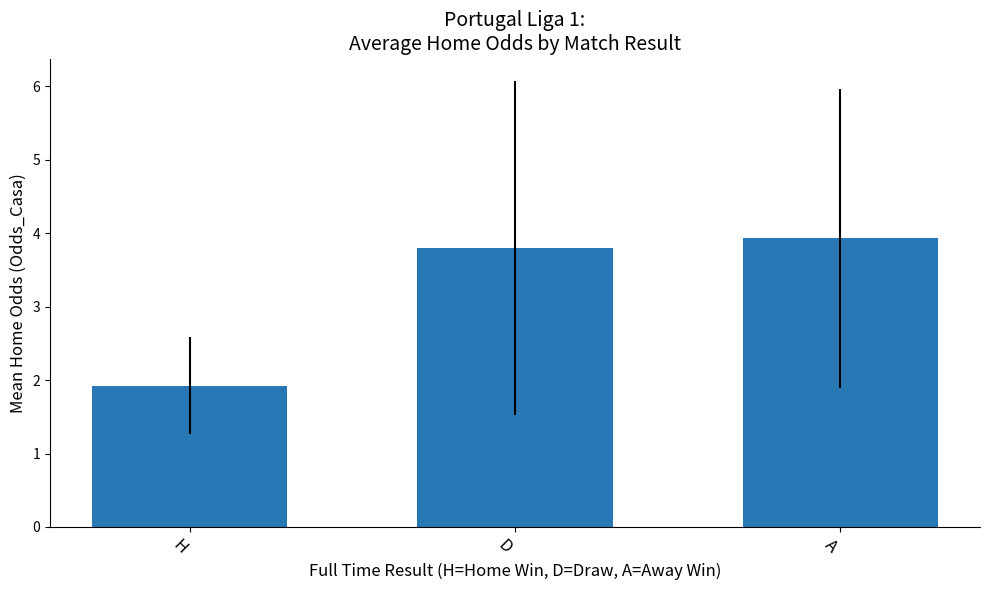

What is the smallest value displayed?

1.9